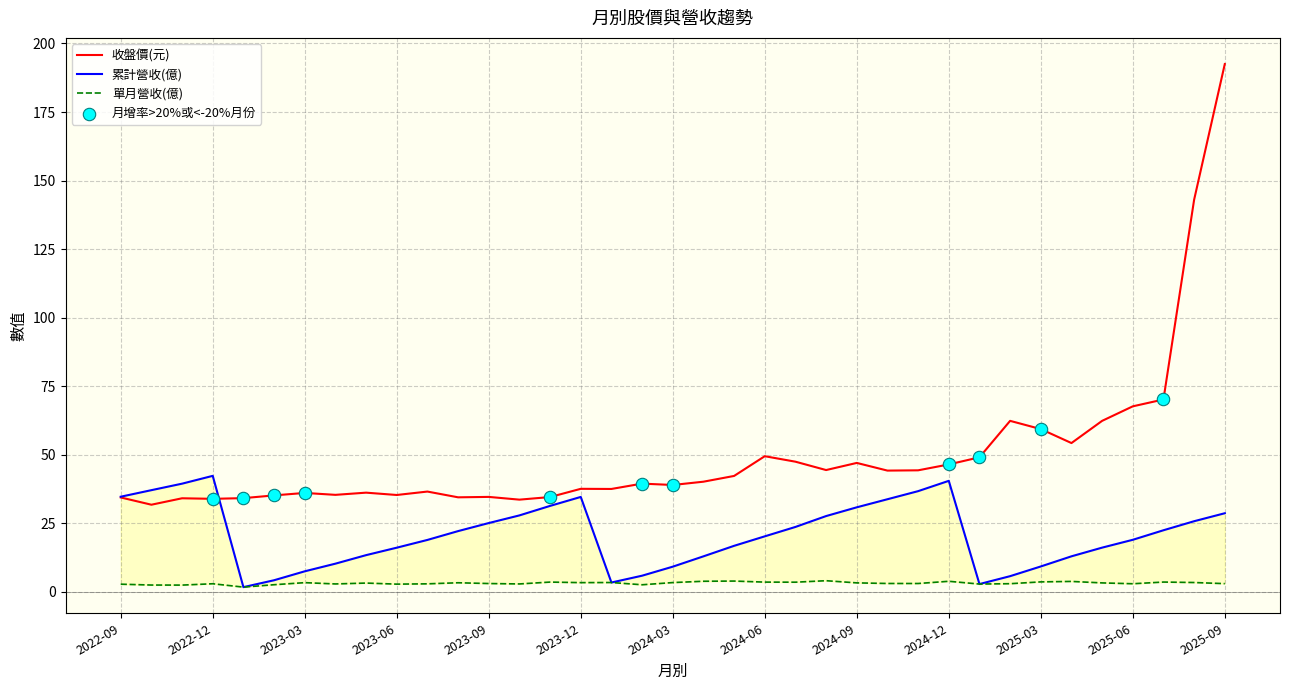

Which series reaches the minimum Y coordinate?

單月營收(億)